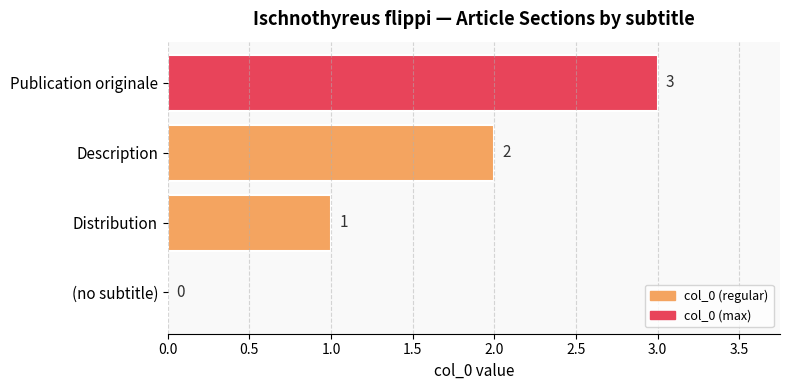

The chart shows a value of 0 at (no subtitle). True or false?

True